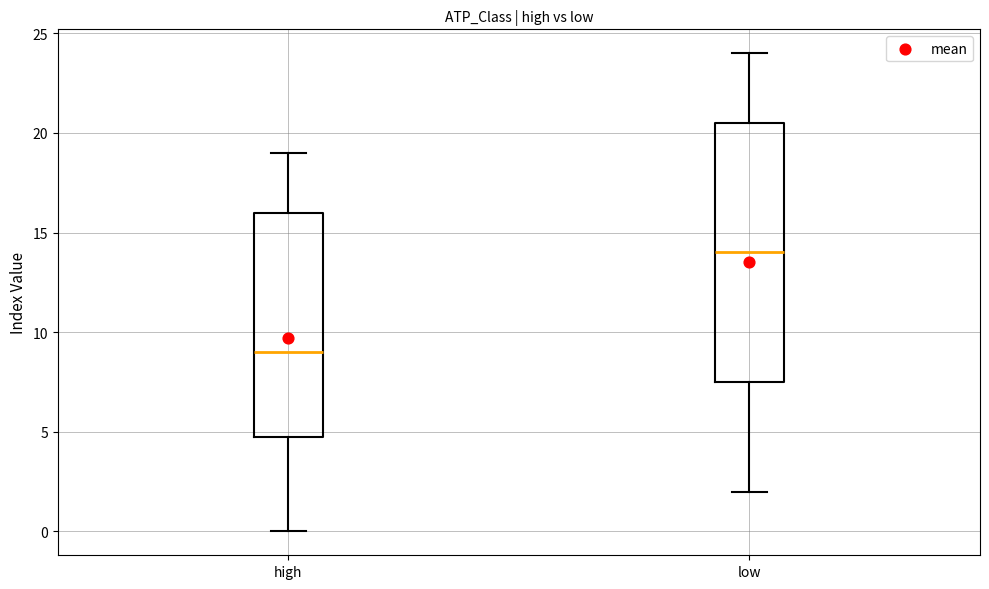

Which box is the tallest, from its lower edge to its upper edge?

low